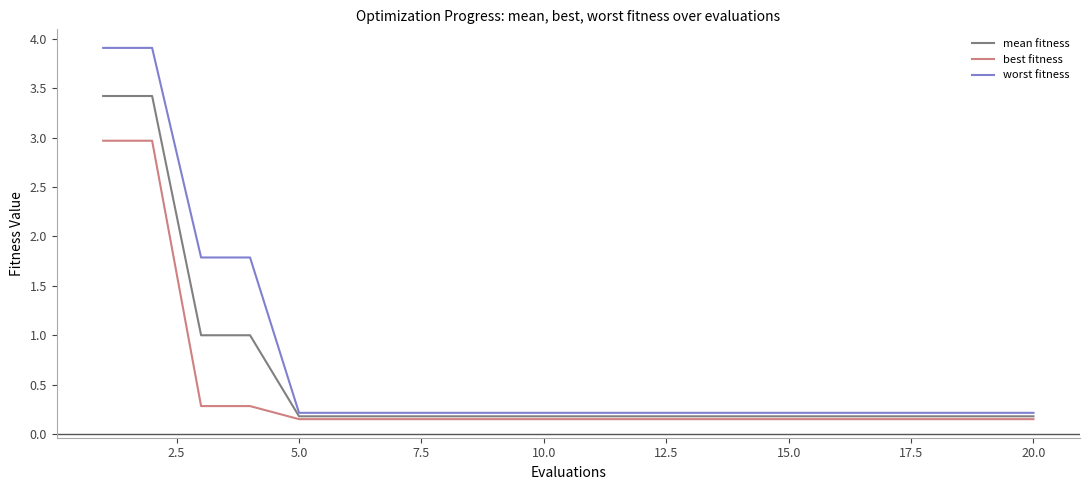

List the series in order of their peak value, highest first.

worst fitness, mean fitness, best fitness